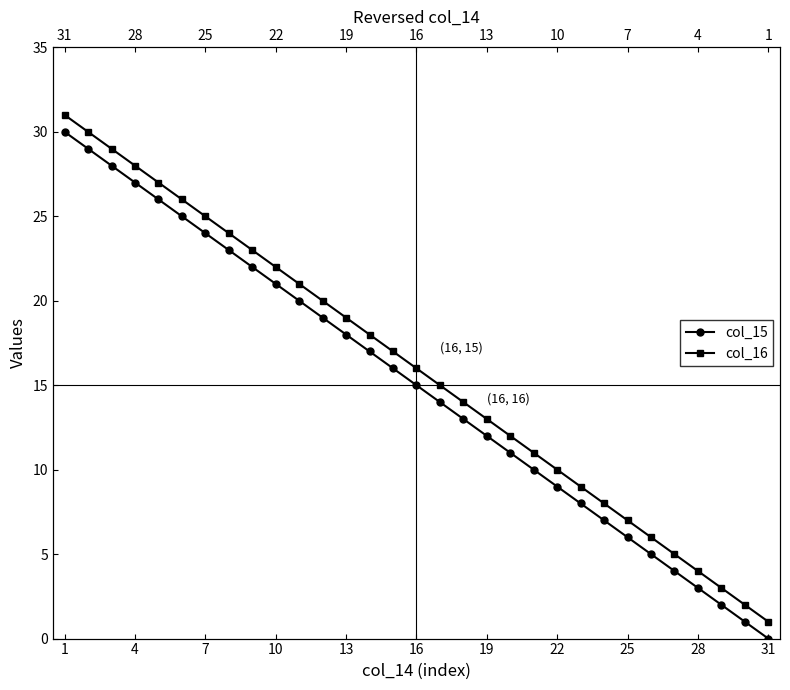

At how many categories does at least one series exceed 27?

4